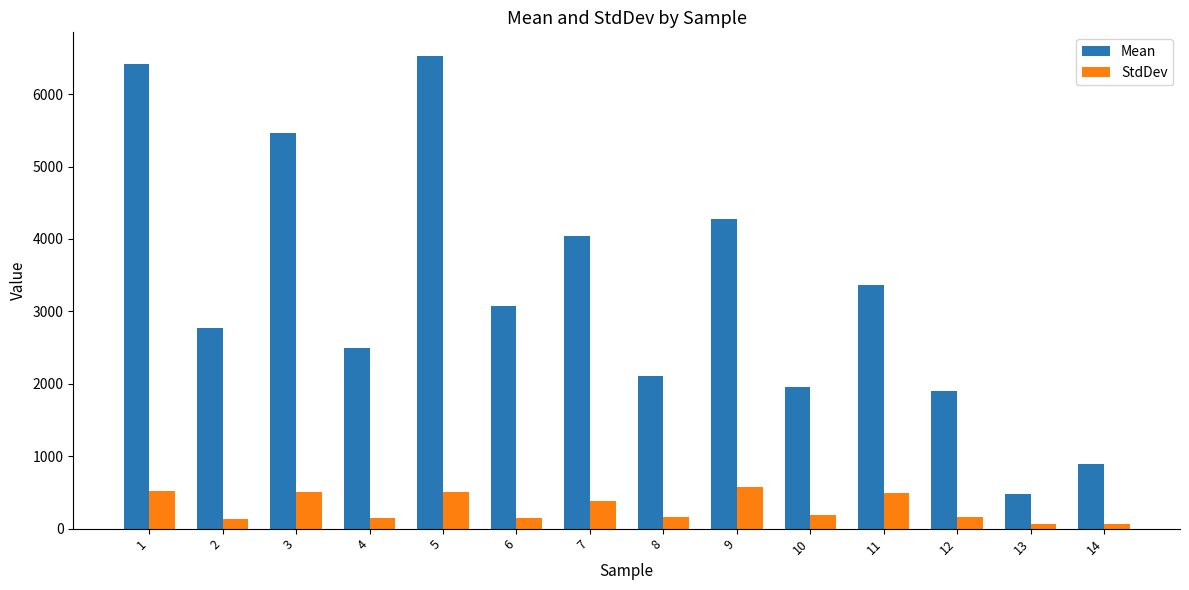

What is the smallest value displayed?

64.1